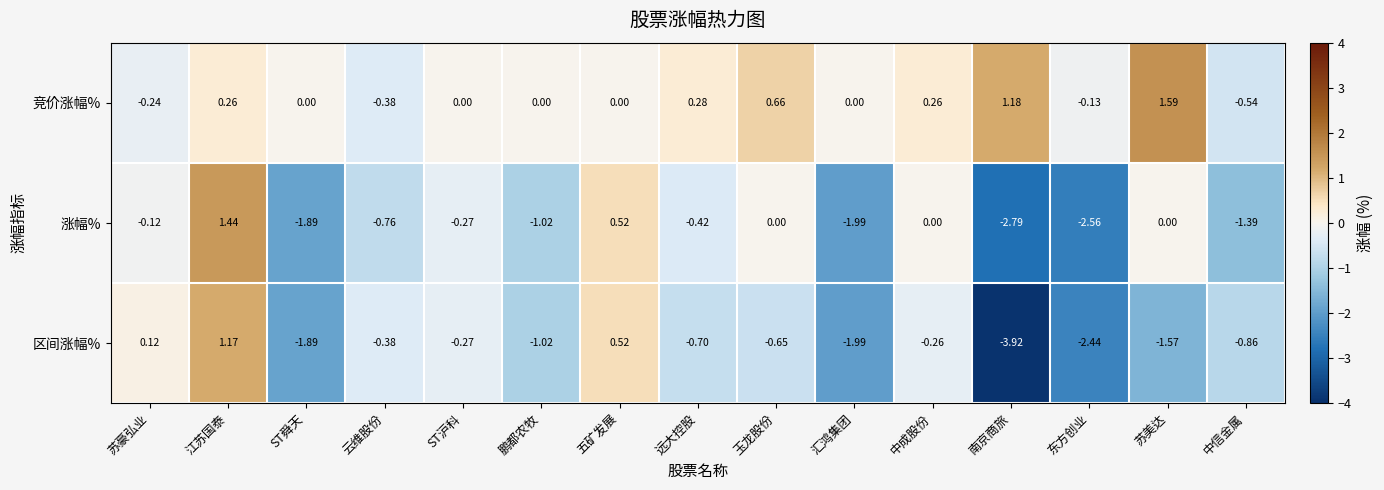

Which series has the largest range (max minus min)?

区间涨幅%